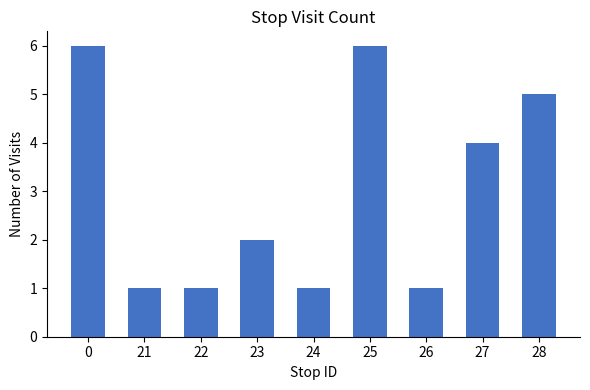

What is the sum of the values at 22 and 27?

5